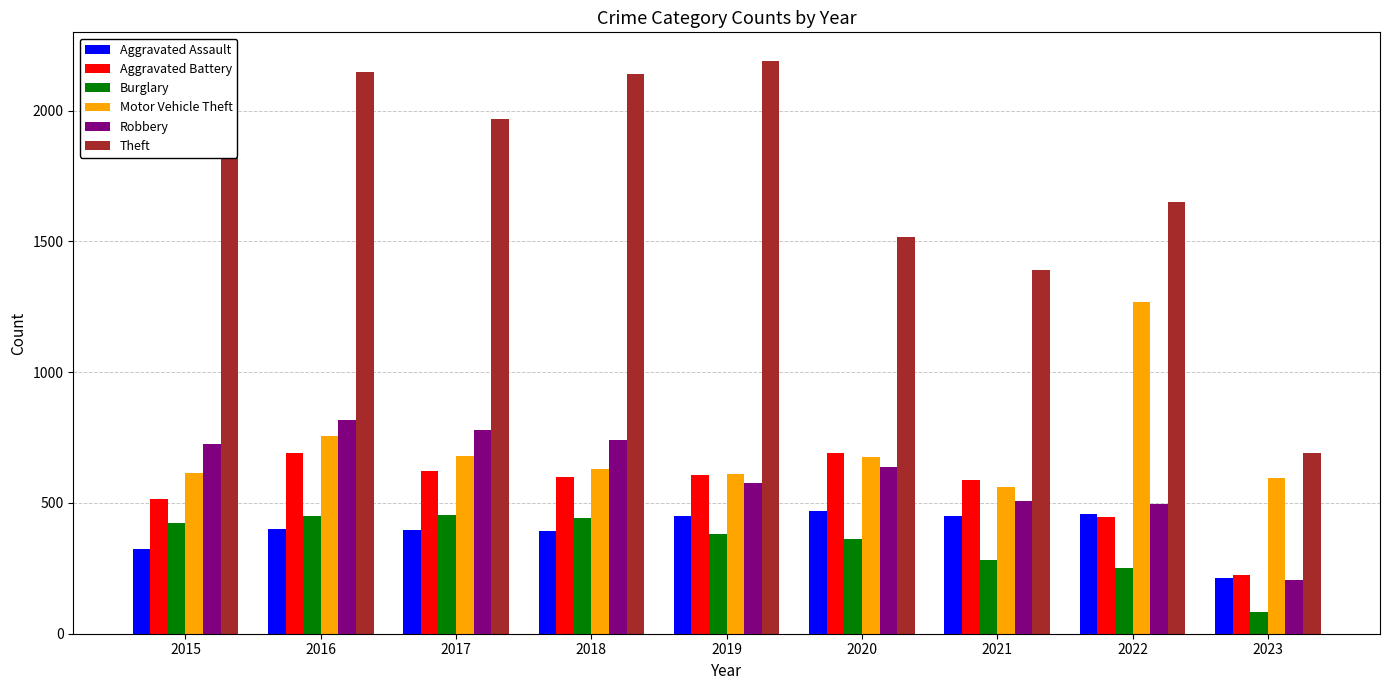

Which series changed the most between 2021 and 2023?

Theft